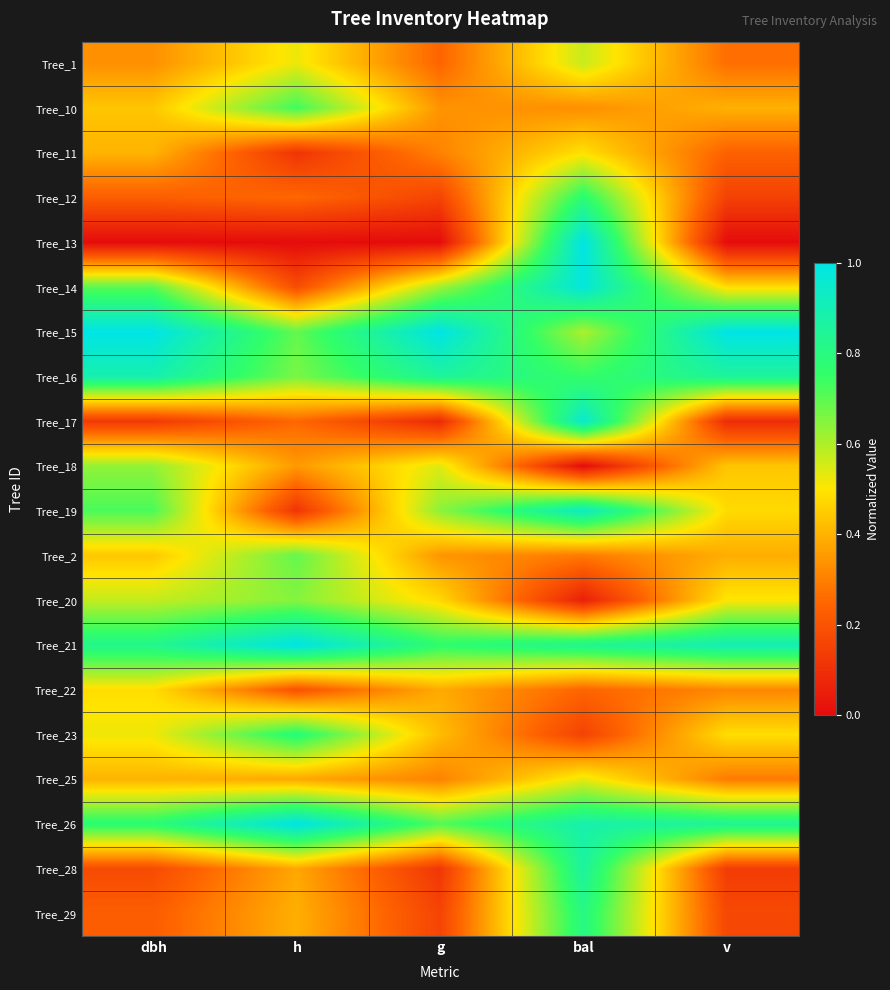

Reading left to right, list all the values displayed in this chart.

Tree_1: dbh=0.3	h=0.5	g=0.2	bal=0.6	v=0.3
Tree_10: dbh=0.4	h=0.7	g=0.3	bal=0.3	v=0.4
Tree_11: dbh=0.4	h=0.1	g=0.3	bal=0.5	v=0.2
Tree_12: dbh=0.2	h=0.3	g=0.2	bal=0.8	v=0.1
Tree_13: dbh=0.0	h=0.0	g=0.0	bal=1.0	v=0.0
Tree_14: dbh=0.7	h=0.2	g=0.6	bal=1.0	v=0.5
Tree_15: dbh=1.0	h=0.7	g=1.0	bal=0.6	v=1.0
Tree_16: dbh=0.9	h=0.7	g=0.9	bal=0.8	v=0.9
Tree_17: dbh=0.1	h=0.3	g=0.1	bal=1.0	v=0.1
Tree_18: dbh=0.6	h=0.4	g=0.5	bal=0.0	v=0.4
Tree_19: dbh=0.7	h=0.1	g=0.6	bal=0.9	v=0.5
Tree_2: dbh=0.4	h=0.7	g=0.3	bal=0.3	v=0.4
Tree_20: dbh=0.6	h=0.6	g=0.5	bal=0.1	v=0.5
Tree_21: dbh=0.8	h=1.0	g=0.8	bal=0.8	v=0.9
Tree_22: dbh=0.5	h=0.2	g=0.4	bal=0.2	v=0.3
Tree_23: dbh=0.5	h=0.8	g=0.4	bal=0.2	v=0.5
Tree_25: dbh=0.4	h=0.4	g=0.3	bal=0.5	v=0.3
Tree_26: dbh=0.8	h=1.0	g=0.7	bal=0.9	v=0.8
Tree_28: dbh=0.2	h=0.4	g=0.1	bal=0.9	v=0.1
Tree_29: dbh=0.2	h=0.4	g=0.2	bal=0.8	v=0.2